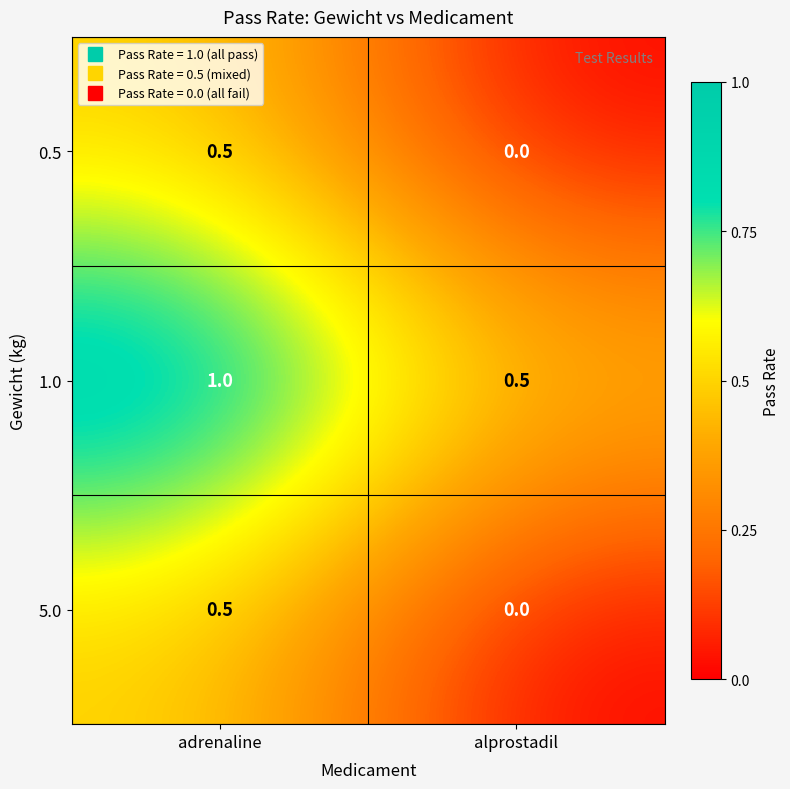

What is the difference between the 0.5 values at alprostadil and adrenaline?

0.5